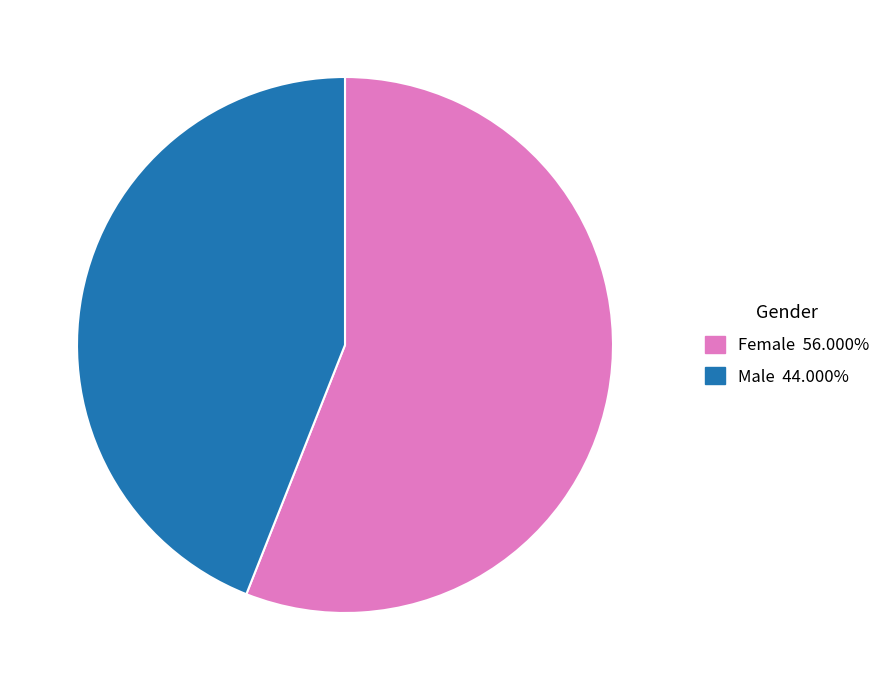

Which slice is the smallest?

Male